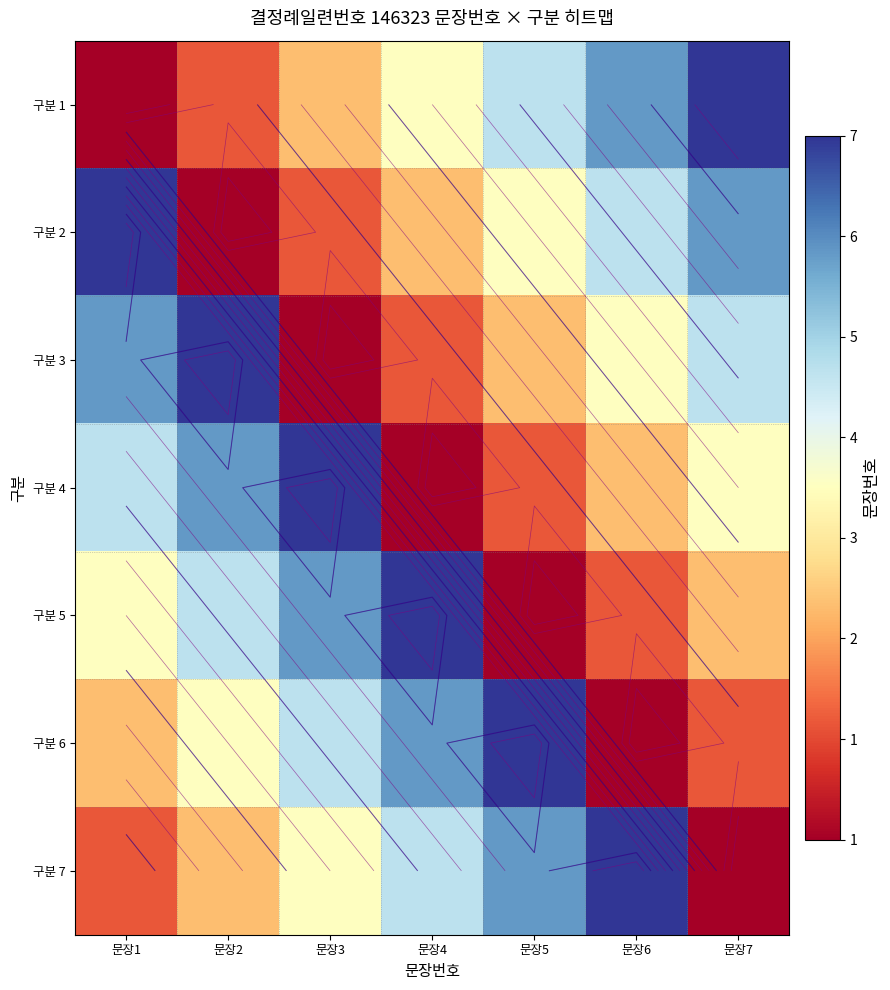

Rank the categories by 구분 5 value from highest to lowest.

문장4, 문장3, 문장2, 문장1, 문장7, 문장6, 문장5